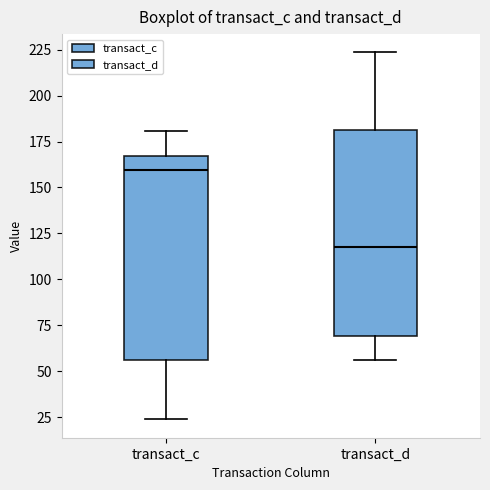

Reading left to right, read every box against the y-axis: the position of its median line, the range the box covers, and the ends of its whiskers. The values are not printed on the chart, so give them approximately, as read against the axis.

transact_c: median 160, box 55 to 165, whiskers 25 to 180
transact_d: median 115, box 70 to 180, whiskers 55 to 225